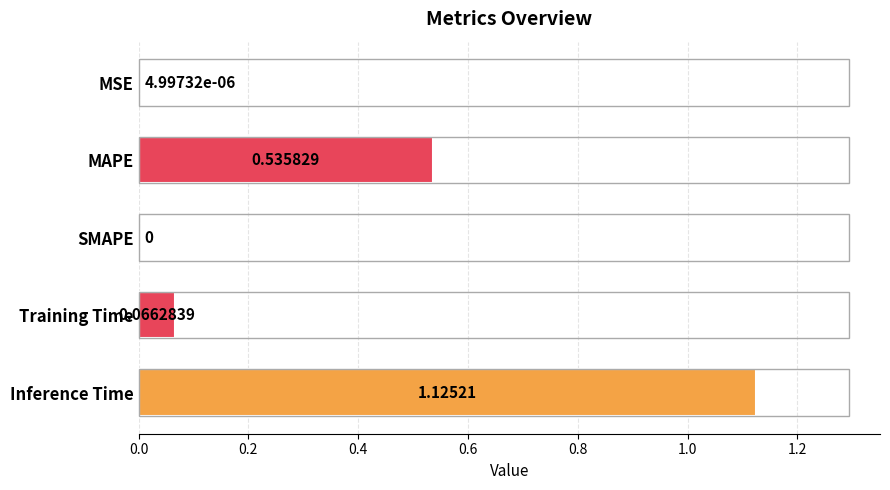

Are the bars grouped side by side (vs. stacked)?

No